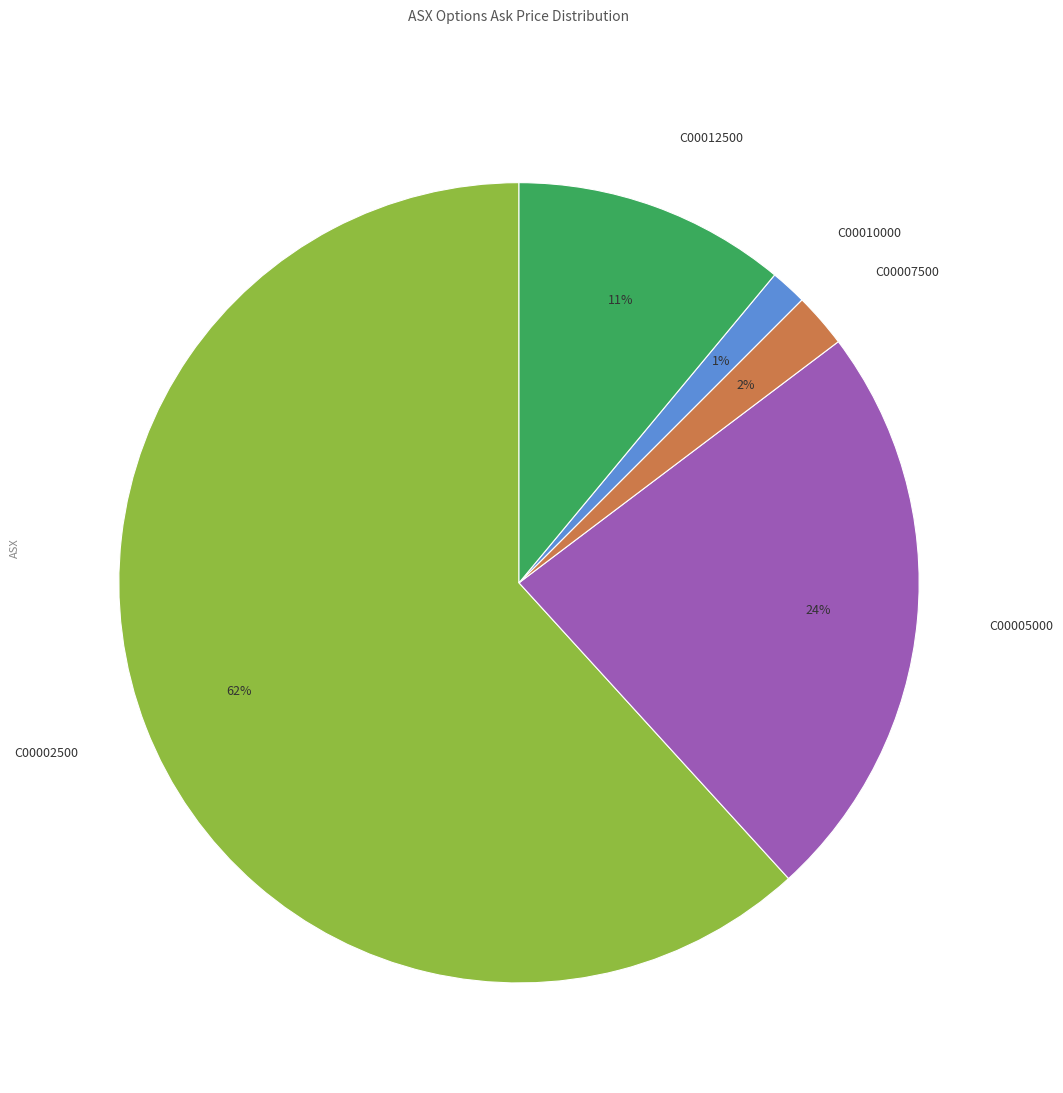

To the nearest percent, what percentage of the pie is C00005000?

24%